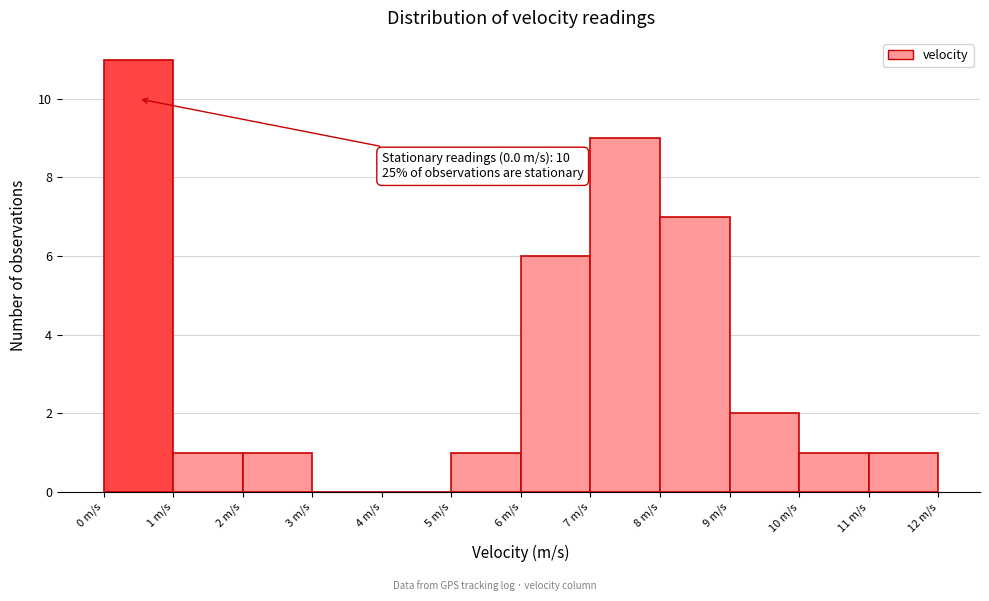

Which range on the x-axis has the tallest bar?

0 to 1